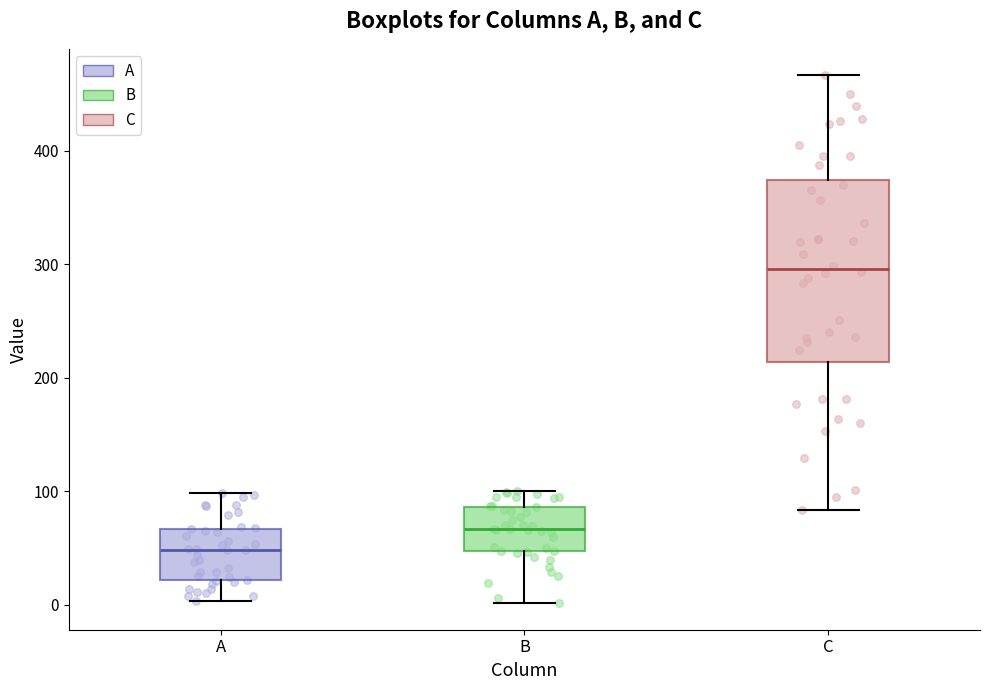

Where does the lower whisker of the box for B end on the y-axis? The values are not printed on the chart, so give them approximately, as read against the axis.

0